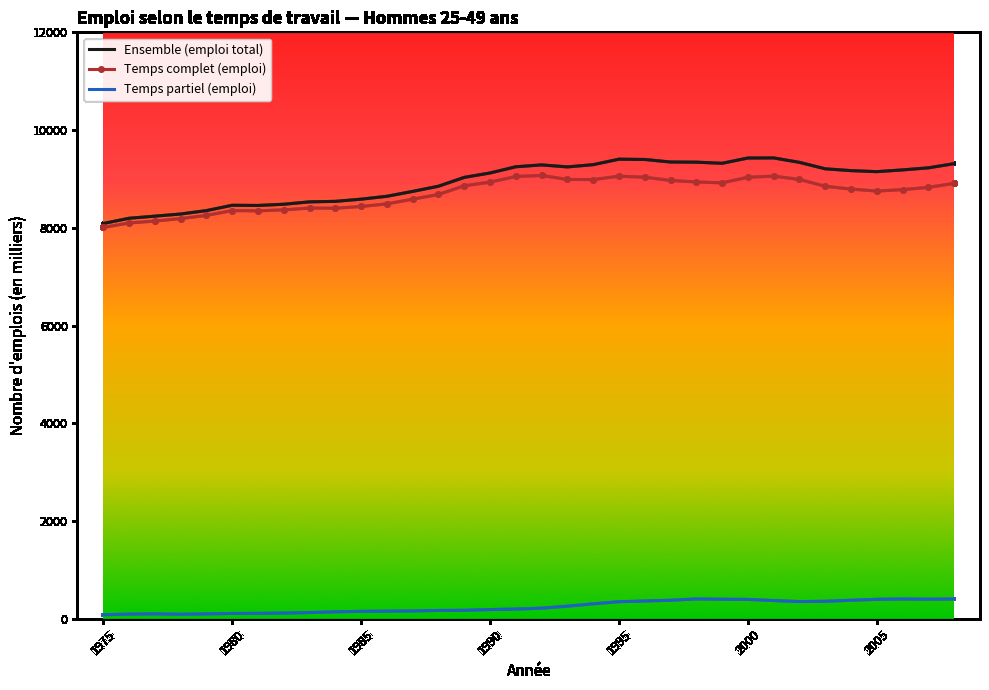

What is the lowest value of the Temps complet (emploi) series?

8007